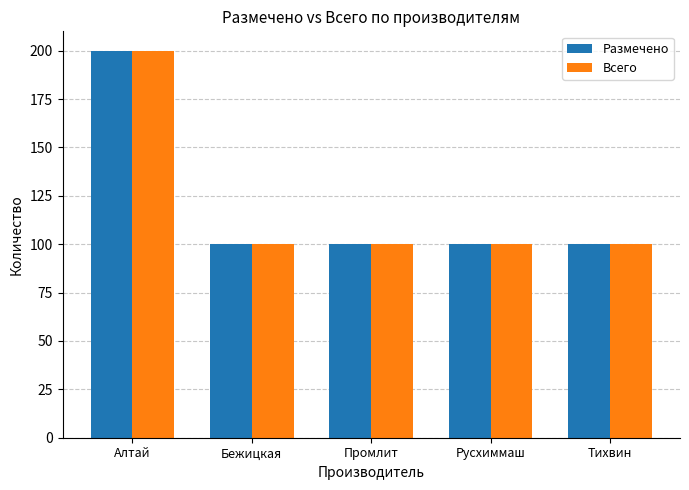

What is the minimum value for Размечено?

100